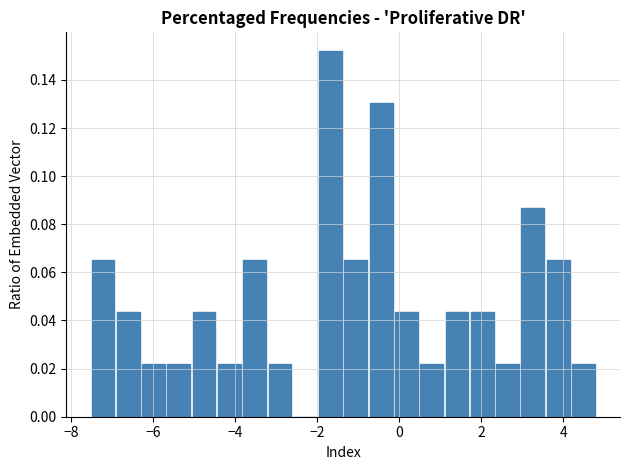

Read against the x-axis, roughly where is the centre of the tallest bar?

-1.6